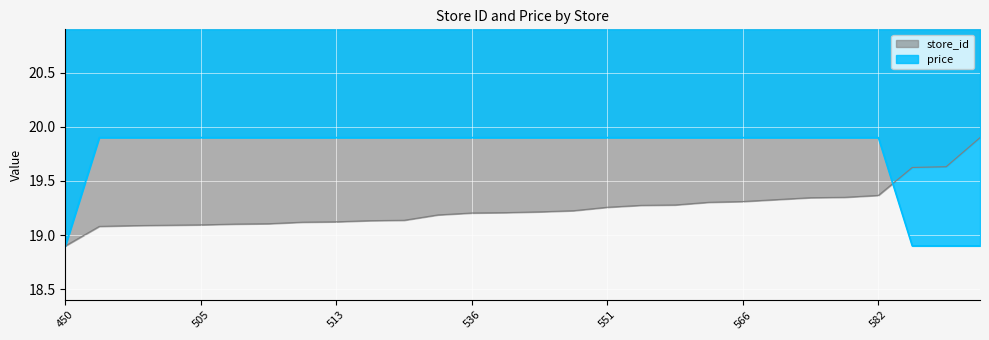

The store_id series shows 34.4 at 516. True or false?

False